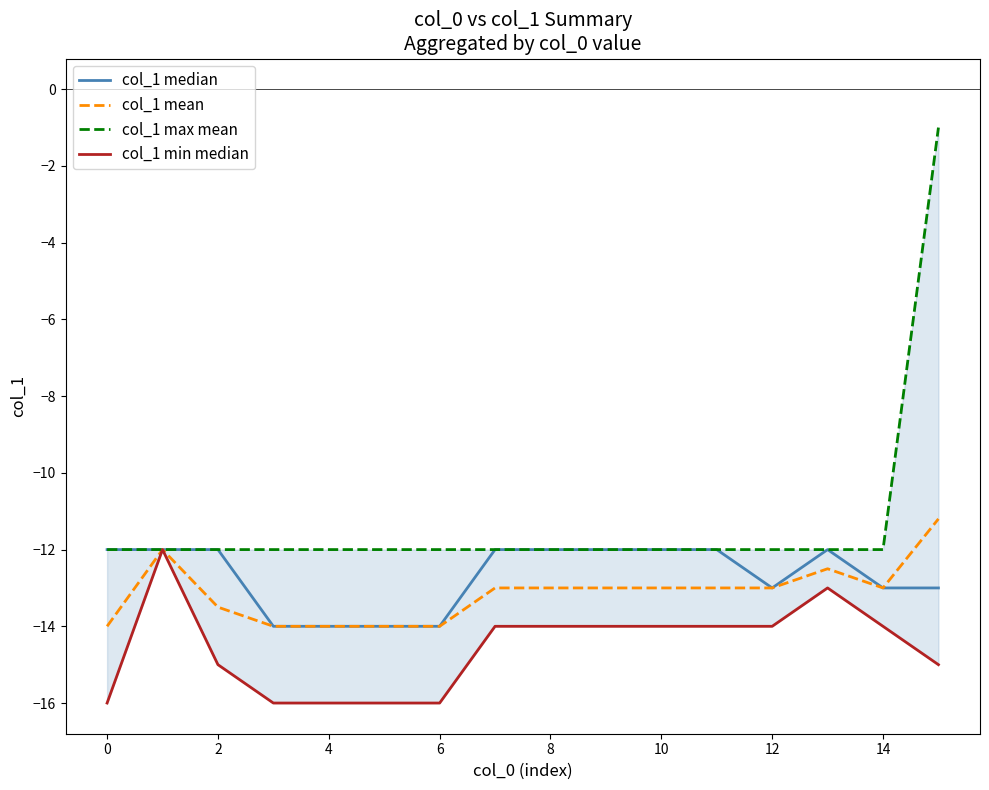

How many lines are shown in the chart?

4